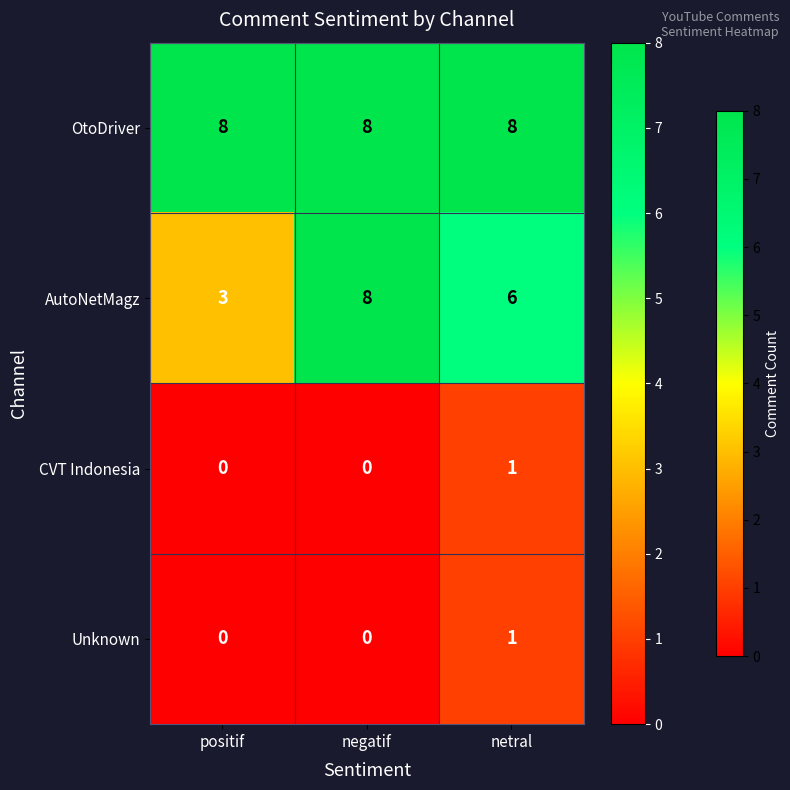

The OtoDriver series shows 5 at netral. True or false?

False